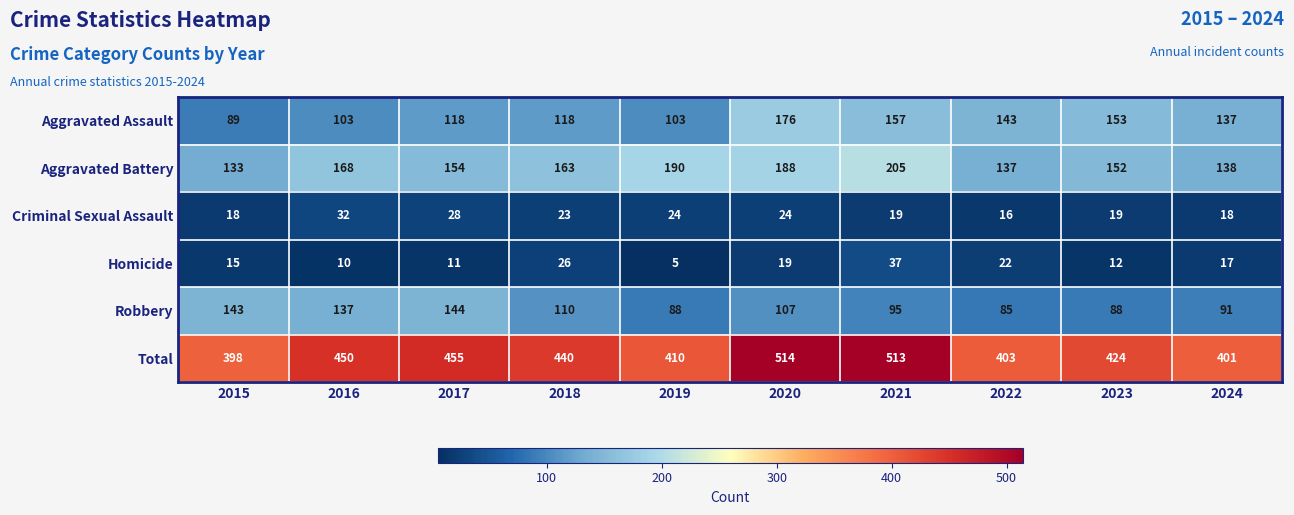

What is the sum of the Aggravated Assault values at 2024 and 2017?

255